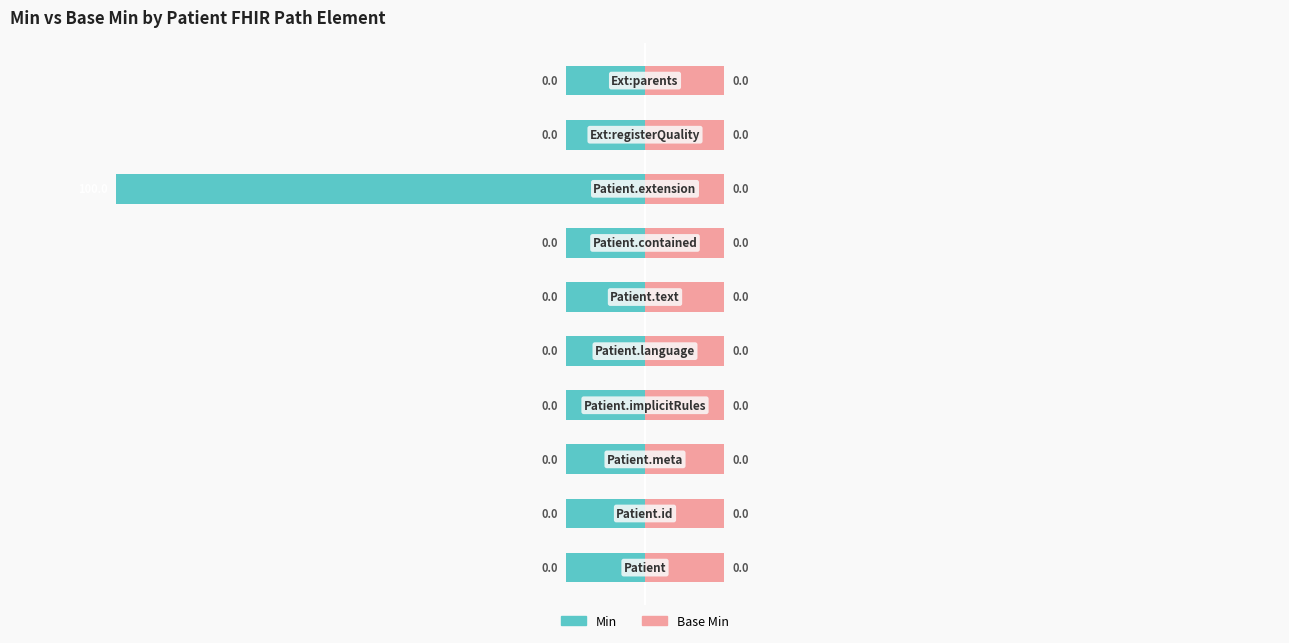

What is the total value across all series at 0?

-14.4